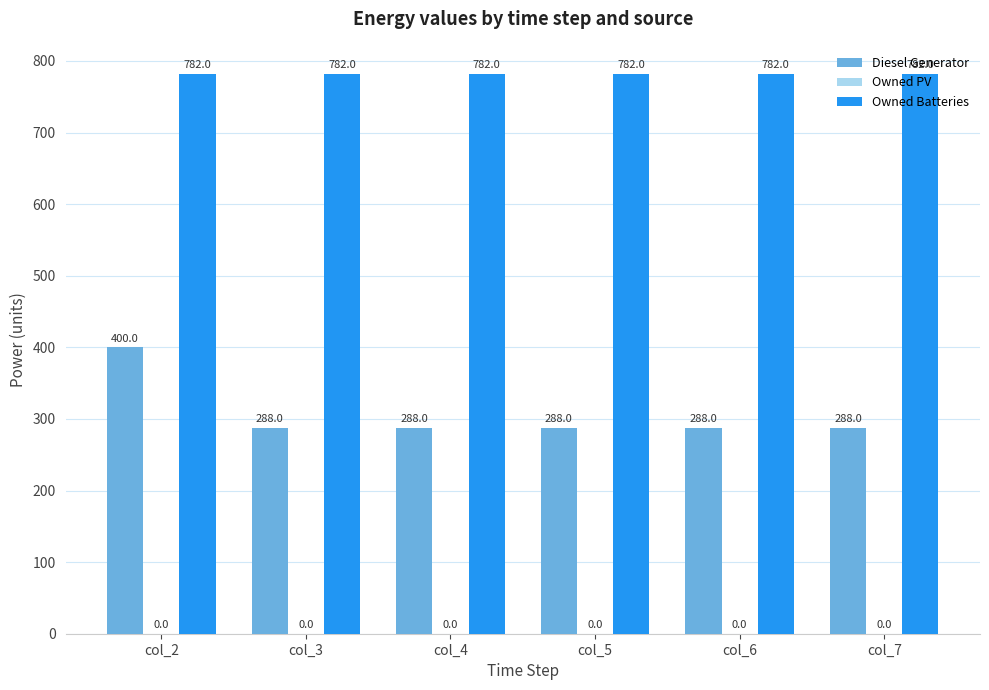

Which series has the largest total across all categories?

Owned Batteries